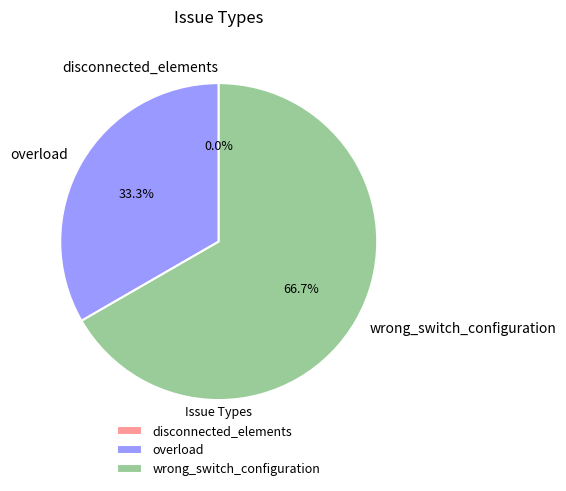

Is it true that disconnected_elements is 0% of the pie?

True